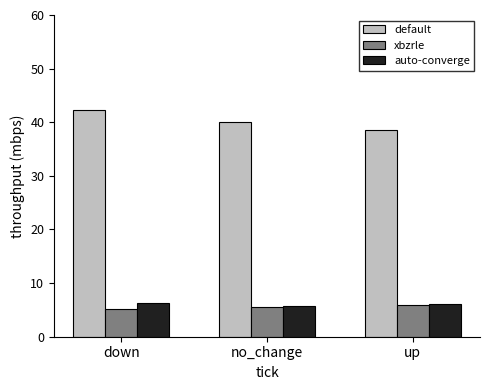

Rank the categories by default value from highest to lowest.

down, no_change, up